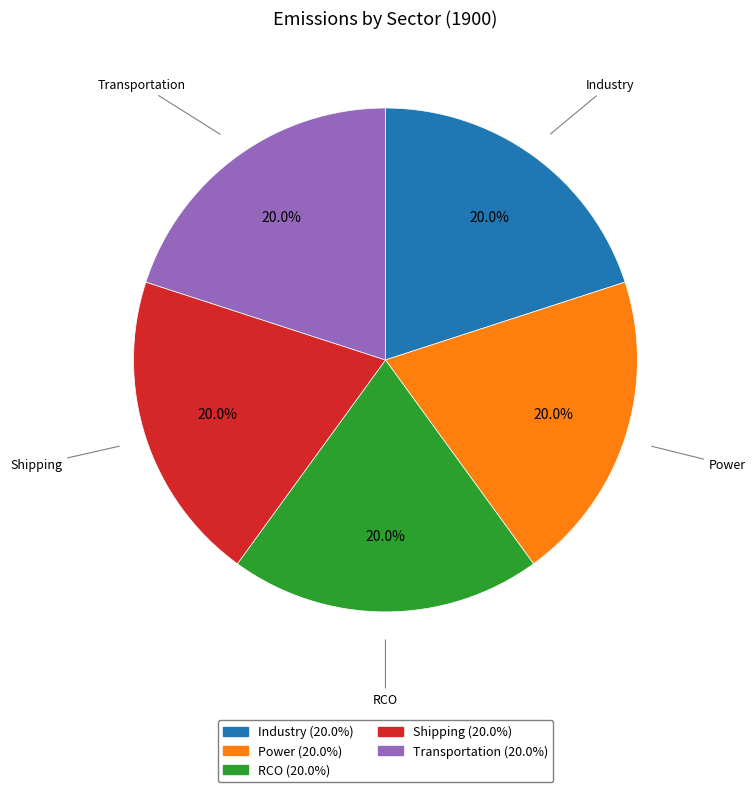

Does any single category account for the majority?

No